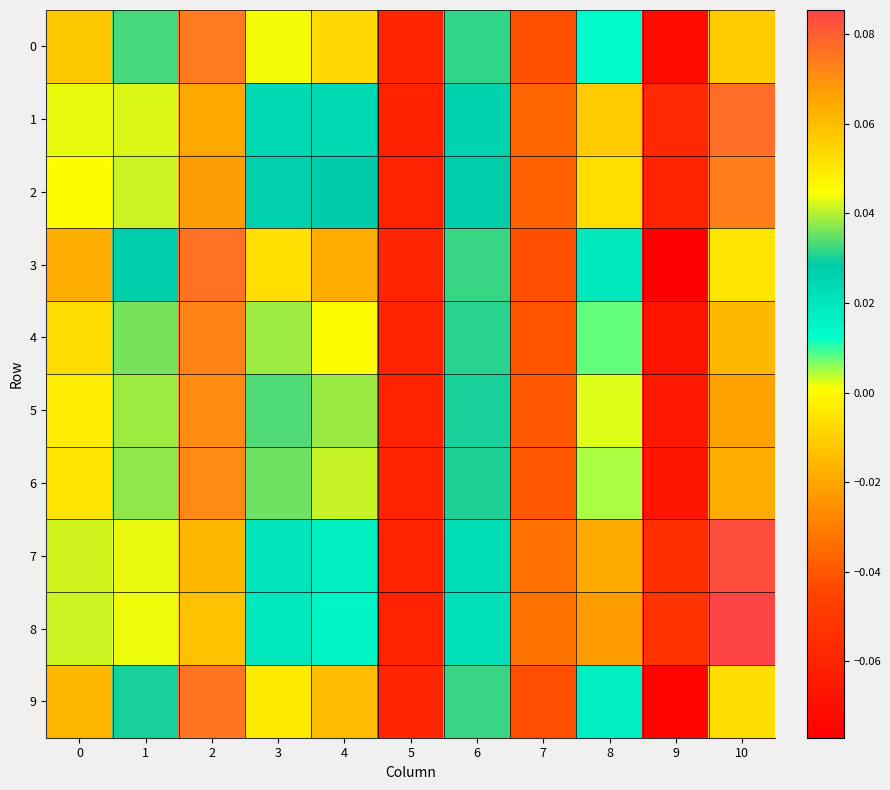

Reading left to right, list all the values displayed in this chart.

row_0: 0=0.1	1=0.0	2=0.1	3=0.0	4=0.1	5=-0.1	6=0.0	7=-0.0	8=0.0	9=-0.1	10=0.1
row_1: 0=0.0	1=0.0	2=0.1	3=0.0	4=0.0	5=-0.1	6=0.0	7=-0.0	8=-0.0	9=-0.1	10=0.1
row_2: 0=0.0	1=0.0	2=0.1	3=0.0	4=0.0	5=-0.1	6=0.0	7=-0.0	8=-0.0	9=-0.1	10=0.1
row_3: 0=0.1	1=0.0	2=0.1	3=0.1	4=0.1	5=-0.1	6=0.0	7=-0.0	8=0.0	9=-0.1	10=0.1
row_4: 0=0.1	1=0.0	2=0.1	3=0.0	4=0.0	5=-0.1	6=0.0	7=-0.0	8=0.0	9=-0.1	10=0.1
row_5: 0=0.0	1=0.0	2=0.1	3=0.0	4=0.0	5=-0.1	6=0.0	7=-0.0	8=0.0	9=-0.1	10=0.1
row_6: 0=0.1	1=0.0	2=0.1	3=0.0	4=0.0	5=-0.1	6=0.0	7=-0.0	8=0.0	9=-0.1	10=0.1
row_7: 0=0.0	1=0.0	2=0.1	3=0.0	4=0.0	5=-0.1	6=0.0	7=-0.0	8=-0.0	9=-0.1	10=0.1
row_8: 0=0.0	1=0.0	2=0.1	3=0.0	4=0.0	5=-0.1	6=0.0	7=-0.0	8=-0.0	9=-0.1	10=0.1
row_9: 0=0.1	1=0.0	2=0.1	3=0.0	4=0.1	5=-0.1	6=0.0	7=-0.0	8=0.0	9=-0.1	10=0.1